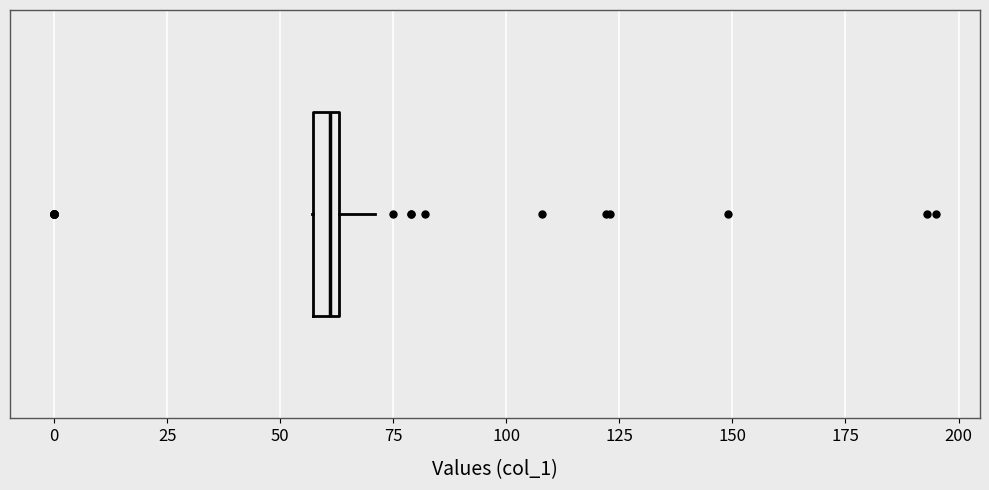

Where is the right edge of the box on the x-axis? The values are not printed on the chart, so give them approximately, as read against the axis.

65